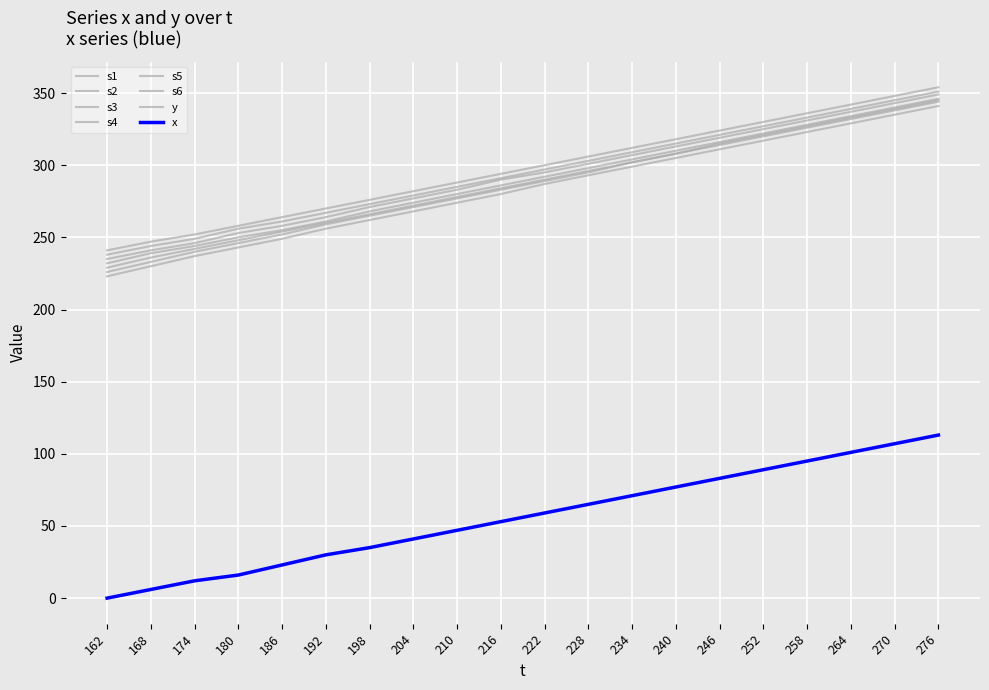

Does the chart have visible grid lines?

Yes